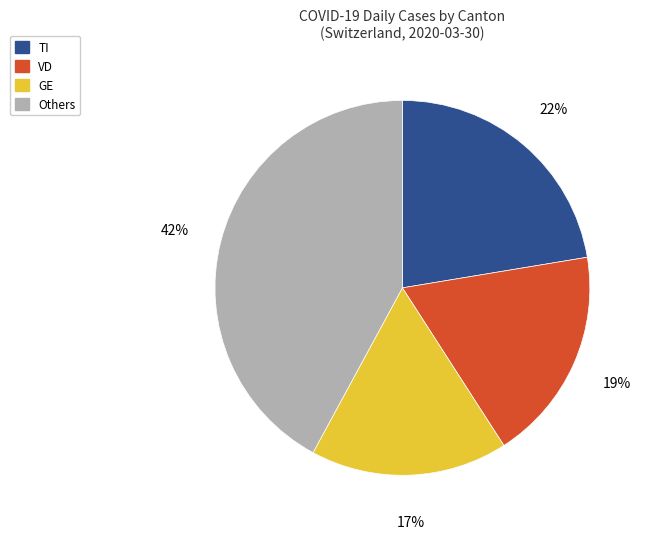

Is there a majority slice in this chart?

No